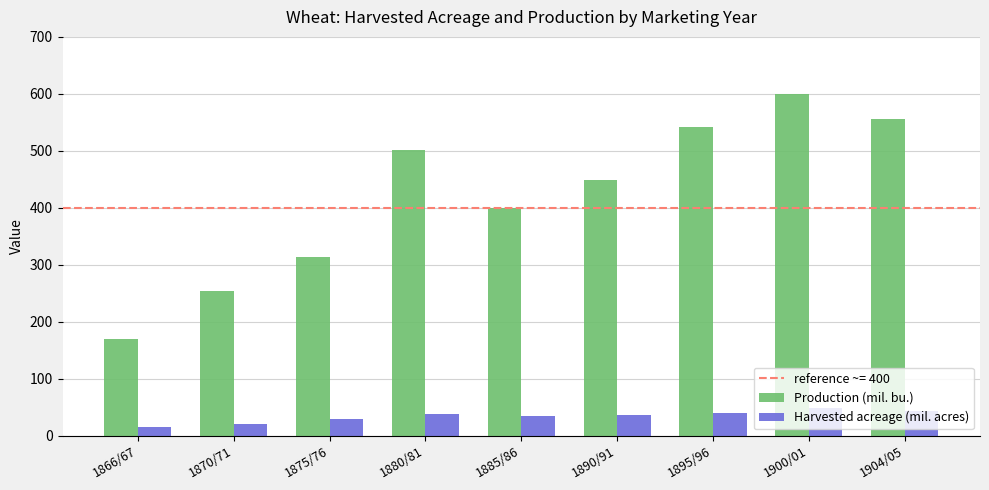

What is the average value of the Production (mil. bu.) series?

420.7